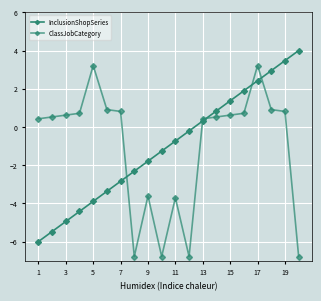

How many categories are shown in the chart?

20